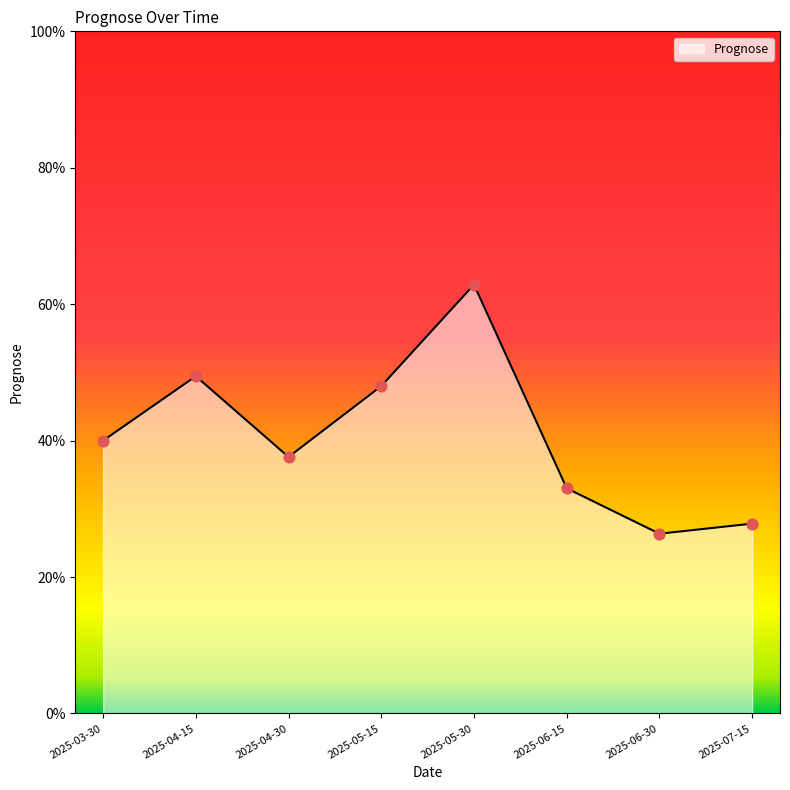

Which has a higher value, 2025-03-30 or 2025-06-30?

2025-03-30